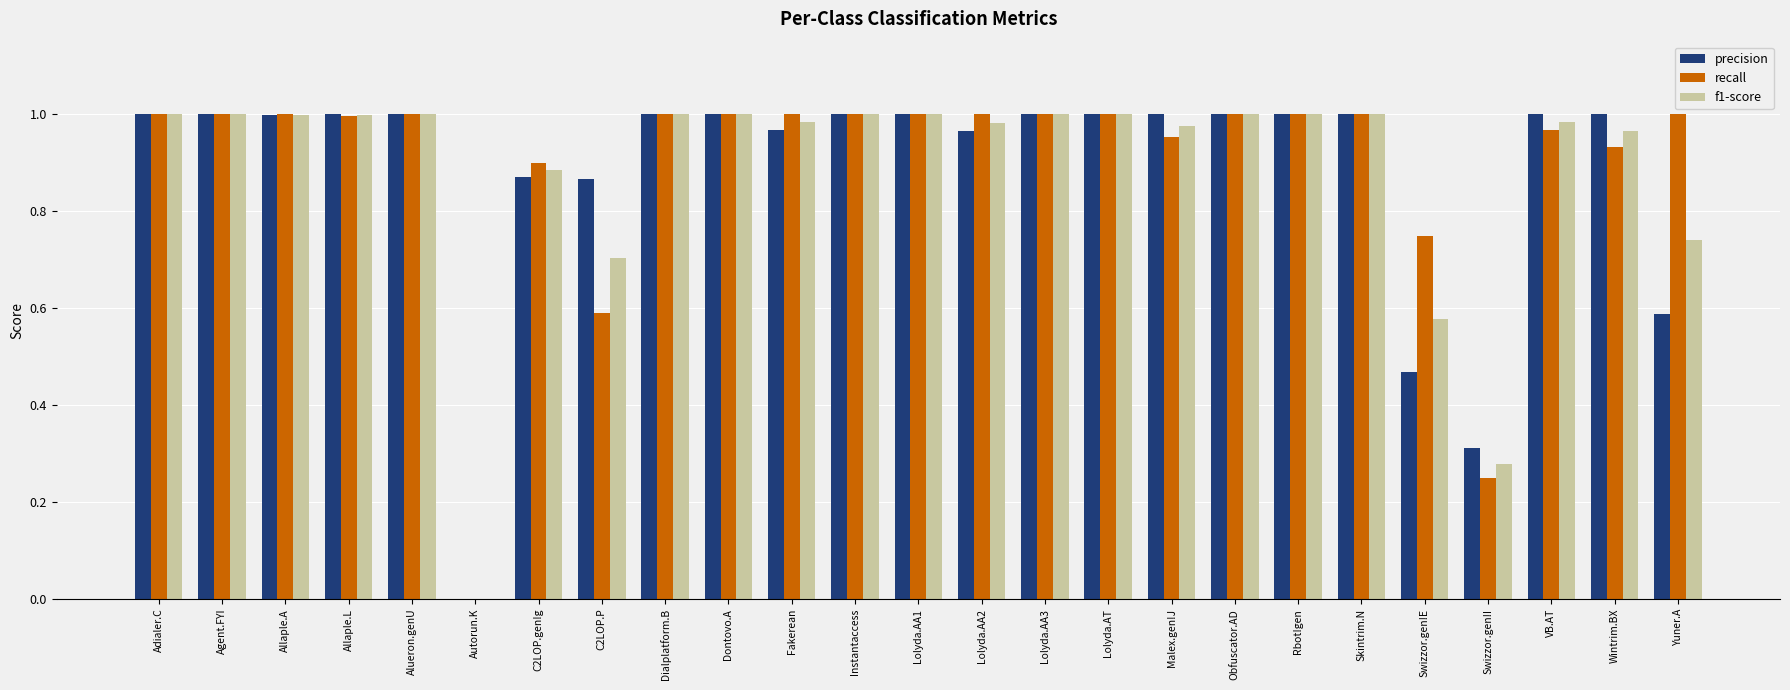

What is the total value across all series at C2LOP.gen!g?

2.7